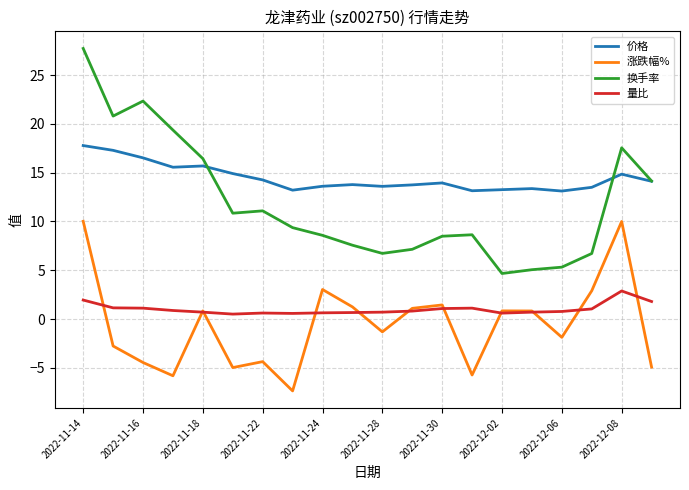

What is the smallest value displayed?

-7.4